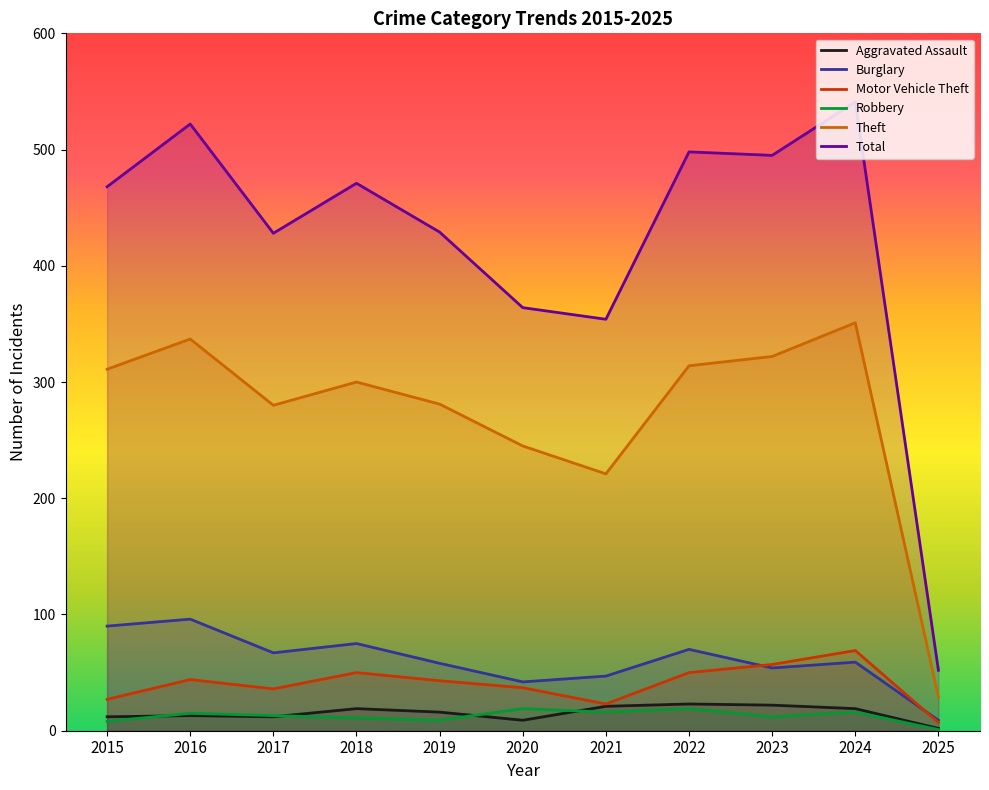

At which category does Robbery reach its first local valley?

2019